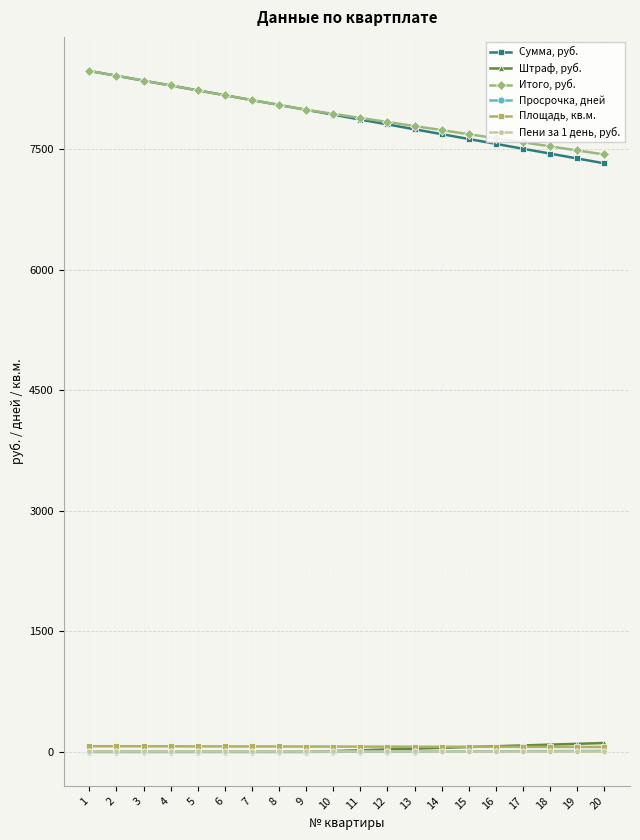

What are all the series names shown in the legend?

Сумма, руб., Штраф, руб., Итого, руб., Просрочка, дней, Площадь, кв.м., Пени за 1 день, руб.